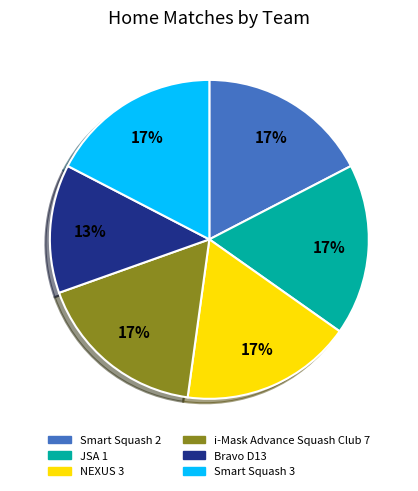

True or false: i-Mask Advance Squash Club 7 accounts for 17% of the total.

True